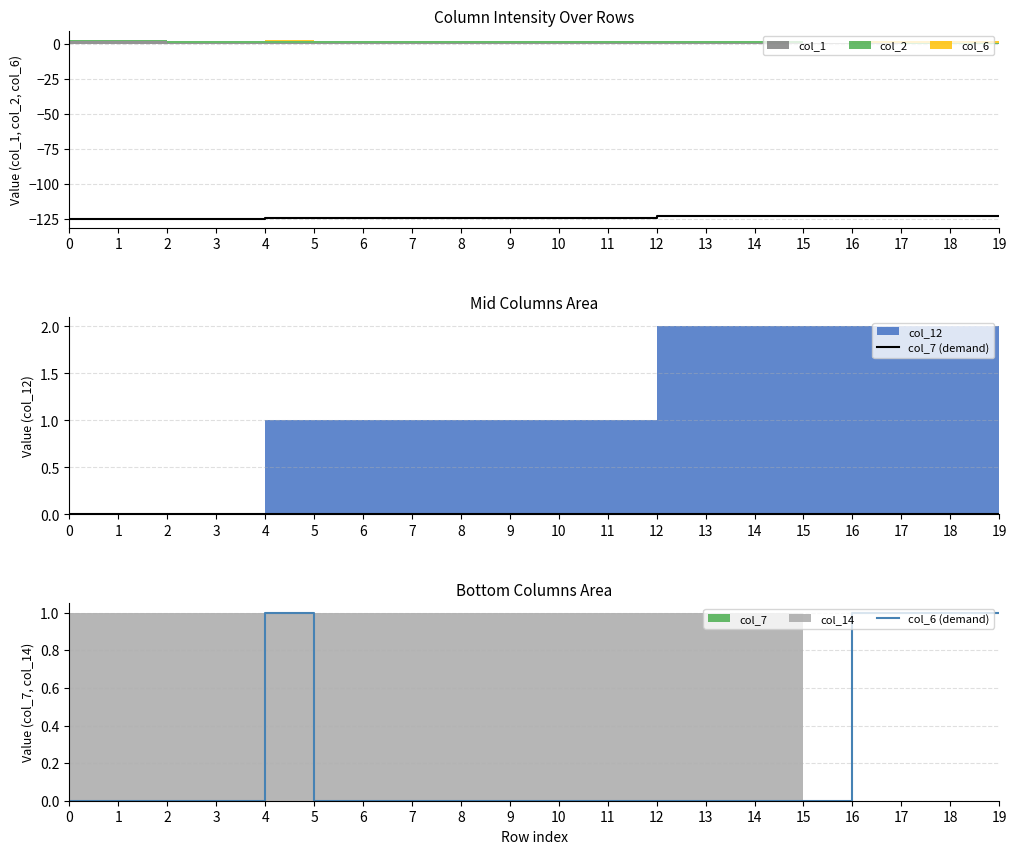

Which category has the highest value in the col_6 (demand) series?

4